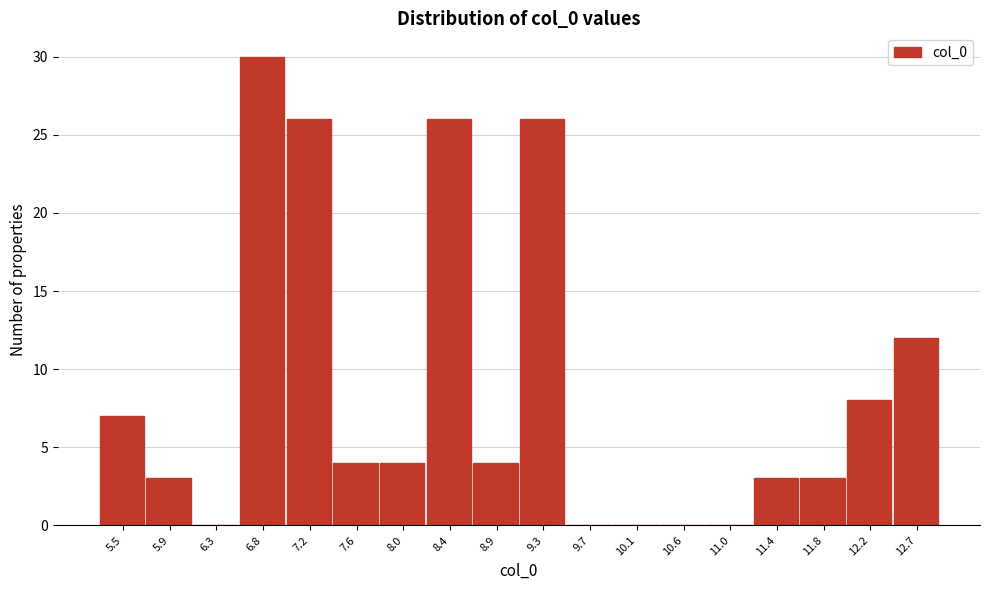

Reading left to right, list every bar in this chart as the range it spans on the x-axis followed by its height. Neither the bar edges nor the heights are printed on the chart, so give them approximately, as read against the axes.

5.30 to 5.70: 7
5.70 to 6.15: 3
6.15 to 6.55: 0
6.55 to 6.95: 30
6.95 to 7.40: 26
7.40 to 7.80: 4
7.80 to 8.25: 4
8.25 to 8.65: 26
8.65 to 9.10: 4
9.10 to 9.50: 26
9.50 to 9.90: 0
9.90 to 10.35: 0
10.35 to 10.75: 0
10.75 to 11.20: 0
11.20 to 11.60: 3
11.60 to 12.05: 3
12.05 to 12.45: 8
12.45 to 12.90: 12